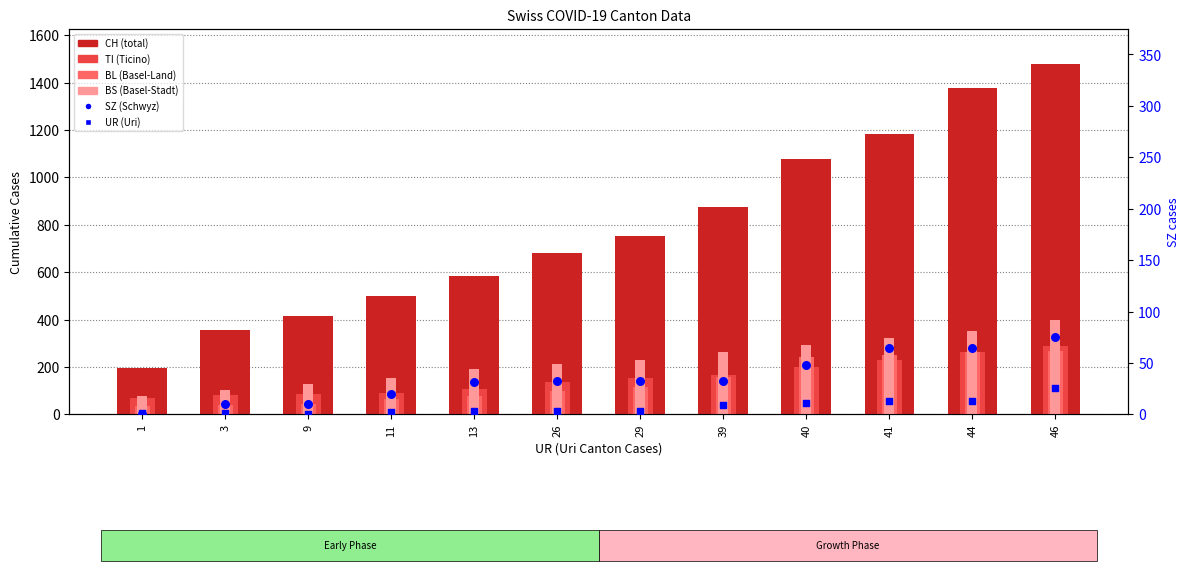

What are all the series names shown in the legend?

CH, TI, BL, BS, SZ, UR